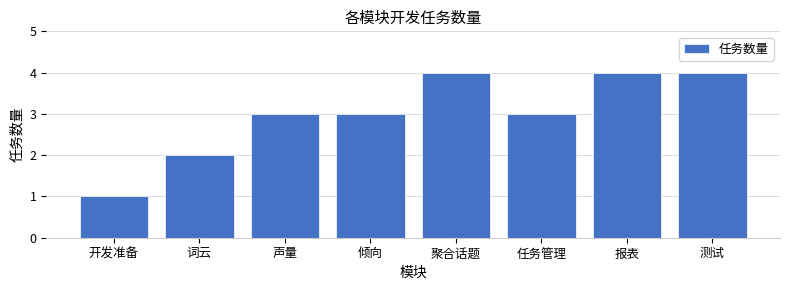

What is the sum of the values at 词云 and 开发准备?

3